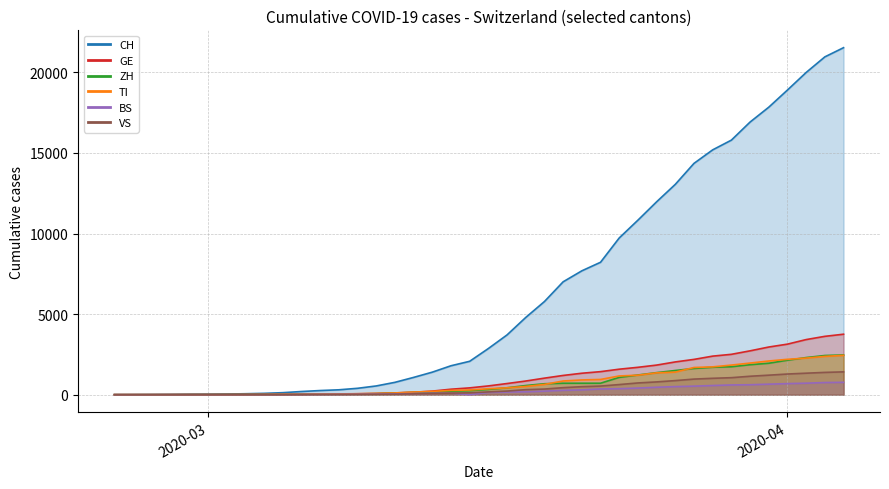

How many positive values does the VS series have?

37